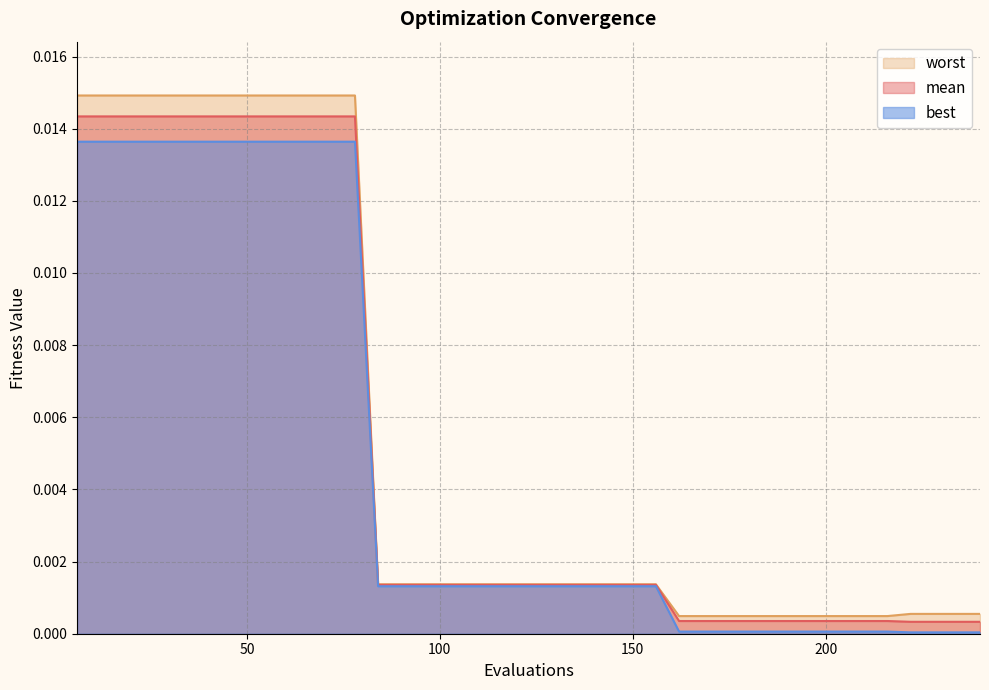

What are all the series names shown in the legend?

worst, mean, best